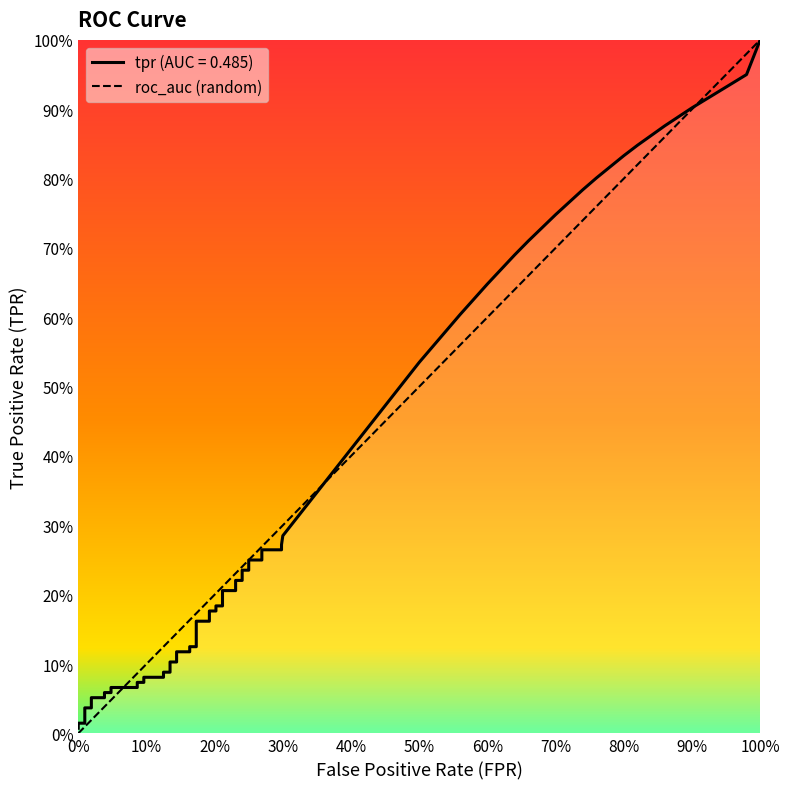

What is the value of the 2nd point from the left?

1